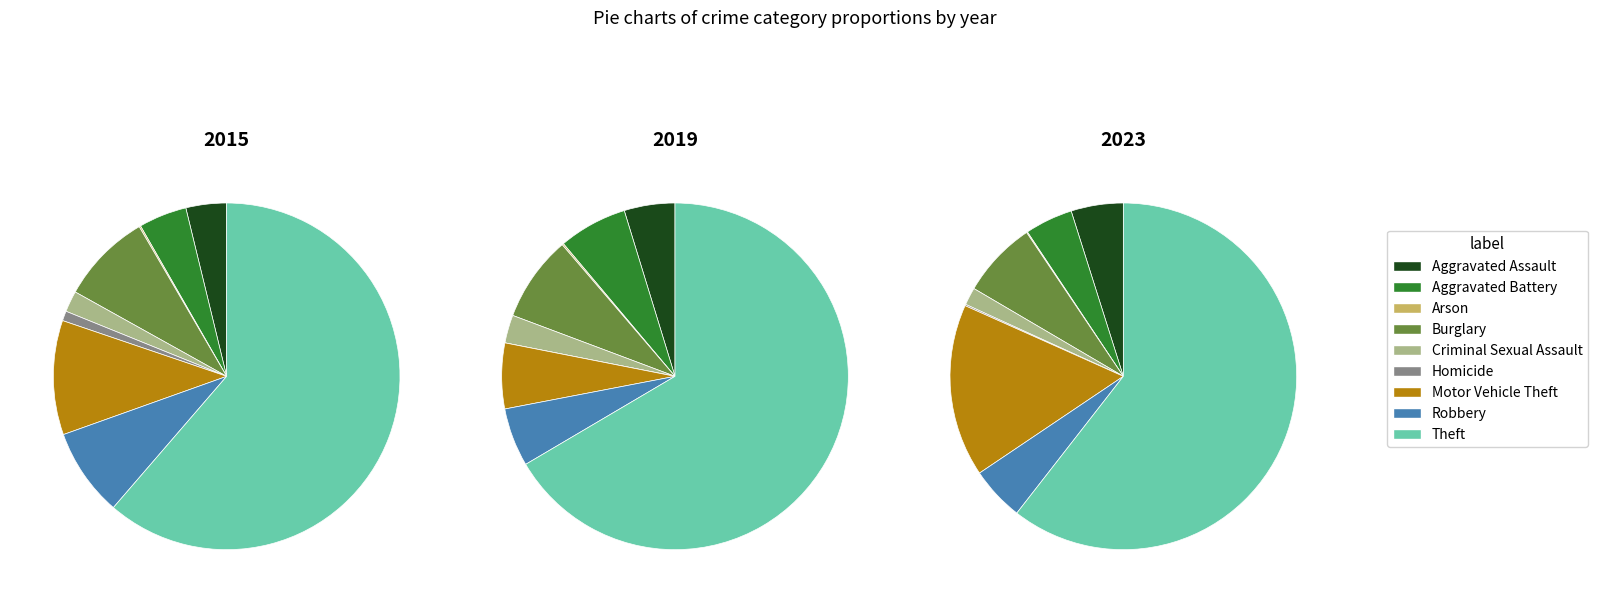

Between values_2015 and values_2023, which series saw the biggest shift?

values_2023